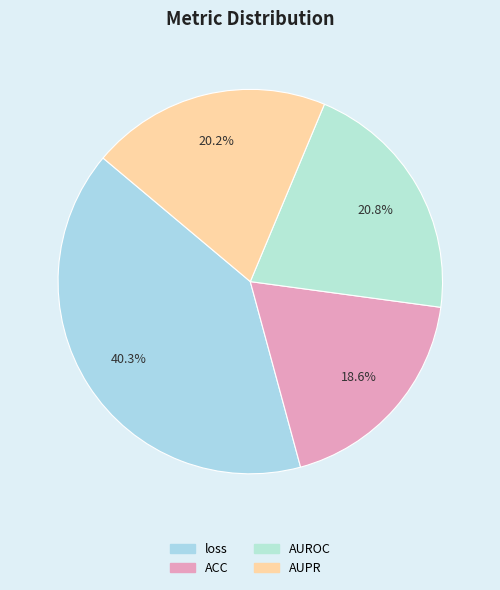

How many slices are in this pie chart?

4